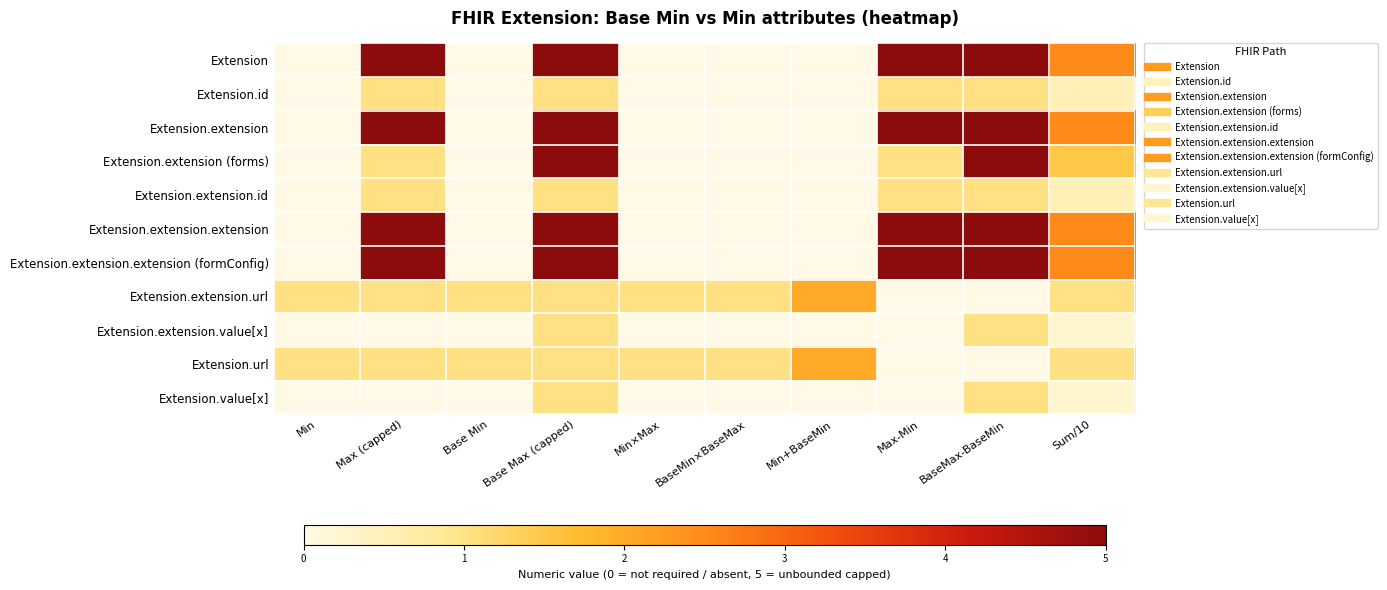

Reading left to right, list all the values displayed in this chart.

Extension: Min=0.0	Max (capped)=5.0	Base Min=0.0	Base Max (capped)=5.0	Min×Max=0.0	BaseMin×BaseMax=0.0	Min+BaseMin=0.0	Max-Min=5.0	BaseMax-BaseMin=5.0	Sum/10=2.5
Extension.id: Min=0.0	Max (capped)=1.0	Base Min=0.0	Base Max (capped)=1.0	Min×Max=0.0	BaseMin×BaseMax=0.0	Min+BaseMin=0.0	Max-Min=1.0	BaseMax-BaseMin=1.0	Sum/10=0.5
Extension.extension: Min=0.0	Max (capped)=5.0	Base Min=0.0	Base Max (capped)=5.0	Min×Max=0.0	BaseMin×BaseMax=0.0	Min+BaseMin=0.0	Max-Min=5.0	BaseMax-BaseMin=5.0	Sum/10=2.5
Extension.extension (forms): Min=0.0	Max (capped)=1.0	Base Min=0.0	Base Max (capped)=5.0	Min×Max=0.0	BaseMin×BaseMax=0.0	Min+BaseMin=0.0	Max-Min=1.0	BaseMax-BaseMin=5.0	Sum/10=1.5
Extension.extension.id: Min=0.0	Max (capped)=1.0	Base Min=0.0	Base Max (capped)=1.0	Min×Max=0.0	BaseMin×BaseMax=0.0	Min+BaseMin=0.0	Max-Min=1.0	BaseMax-BaseMin=1.0	Sum/10=0.5
Extension.extension.extension: Min=0.0	Max (capped)=5.0	Base Min=0.0	Base Max (capped)=5.0	Min×Max=0.0	BaseMin×BaseMax=0.0	Min+BaseMin=0.0	Max-Min=5.0	BaseMax-BaseMin=5.0	Sum/10=2.5
Extension.extension.extension (formConfig): Min=0.0	Max (capped)=5.0	Base Min=0.0	Base Max (capped)=5.0	Min×Max=0.0	BaseMin×BaseMax=0.0	Min+BaseMin=0.0	Max-Min=5.0	BaseMax-BaseMin=5.0	Sum/10=2.5
Extension.extension.url: Min=1.0	Max (capped)=1.0	Base Min=1.0	Base Max (capped)=1.0	Min×Max=1.0	BaseMin×BaseMax=1.0	Min+BaseMin=2.0	Max-Min=0.0	BaseMax-BaseMin=0.0	Sum/10=1.0
Extension.extension.value[x]: Min=0.0	Max (capped)=0.0	Base Min=0.0	Base Max (capped)=1.0	Min×Max=0.0	BaseMin×BaseMax=0.0	Min+BaseMin=0.0	Max-Min=0.0	BaseMax-BaseMin=1.0	Sum/10=0.2
Extension.url: Min=1.0	Max (capped)=1.0	Base Min=1.0	Base Max (capped)=1.0	Min×Max=1.0	BaseMin×BaseMax=1.0	Min+BaseMin=2.0	Max-Min=0.0	BaseMax-BaseMin=0.0	Sum/10=1.0
Extension.value[x]: Min=0.0	Max (capped)=0.0	Base Min=0.0	Base Max (capped)=1.0	Min×Max=0.0	BaseMin×BaseMax=0.0	Min+BaseMin=0.0	Max-Min=0.0	BaseMax-BaseMin=1.0	Sum/10=0.2